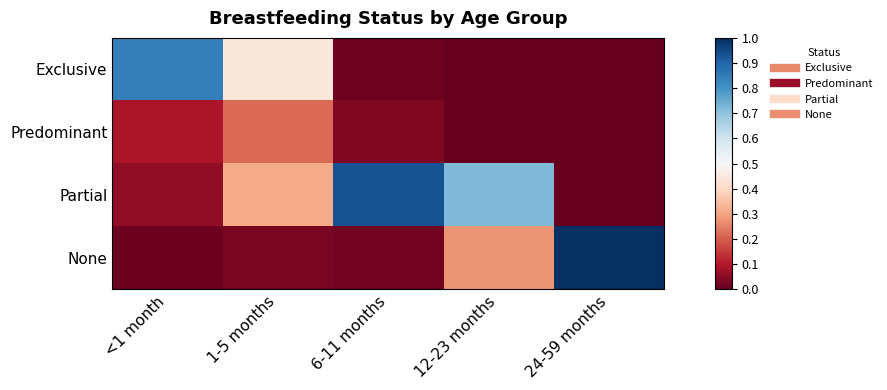

At how many categories does at least one series exceed 0?

5